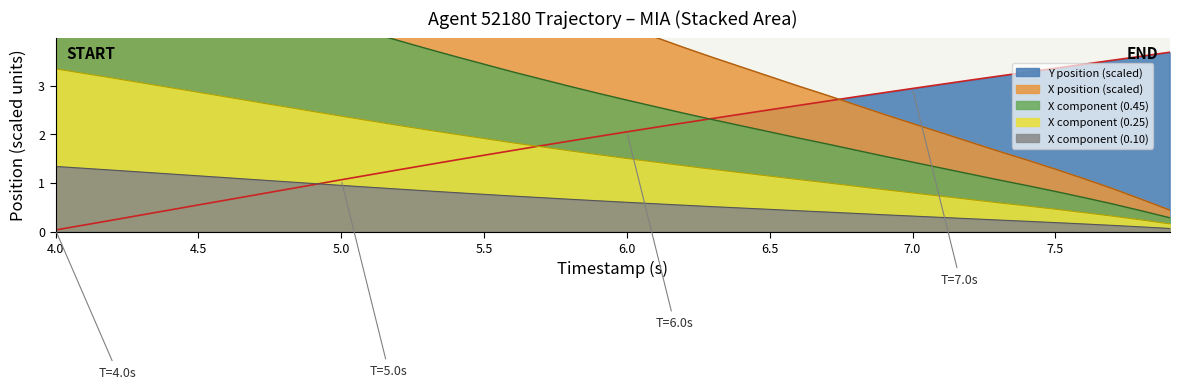

What is the sum of all Y values?

77.8